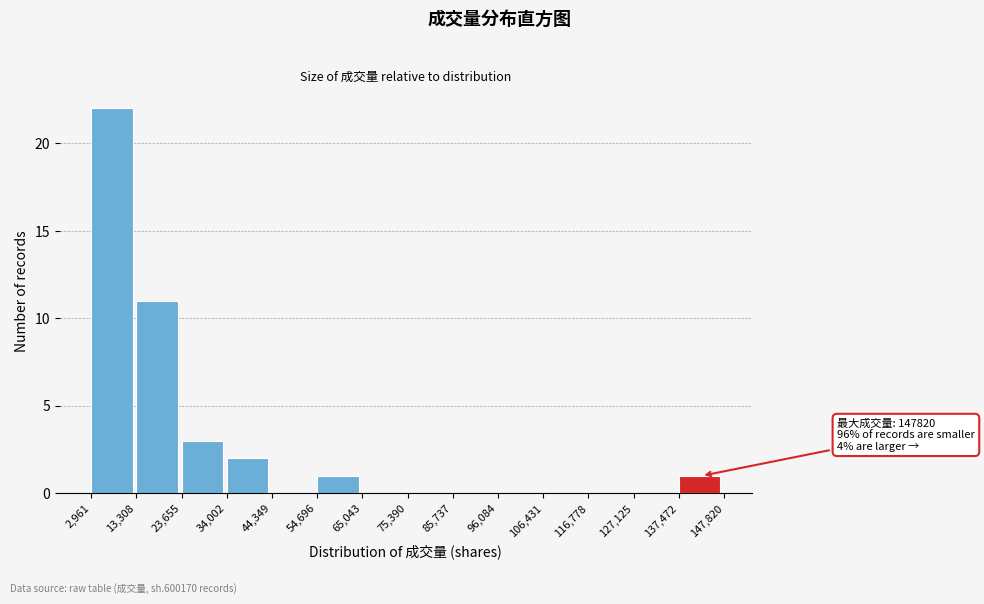

Over which range of the x-axis is the bar tallest?

2,961 to 13,308